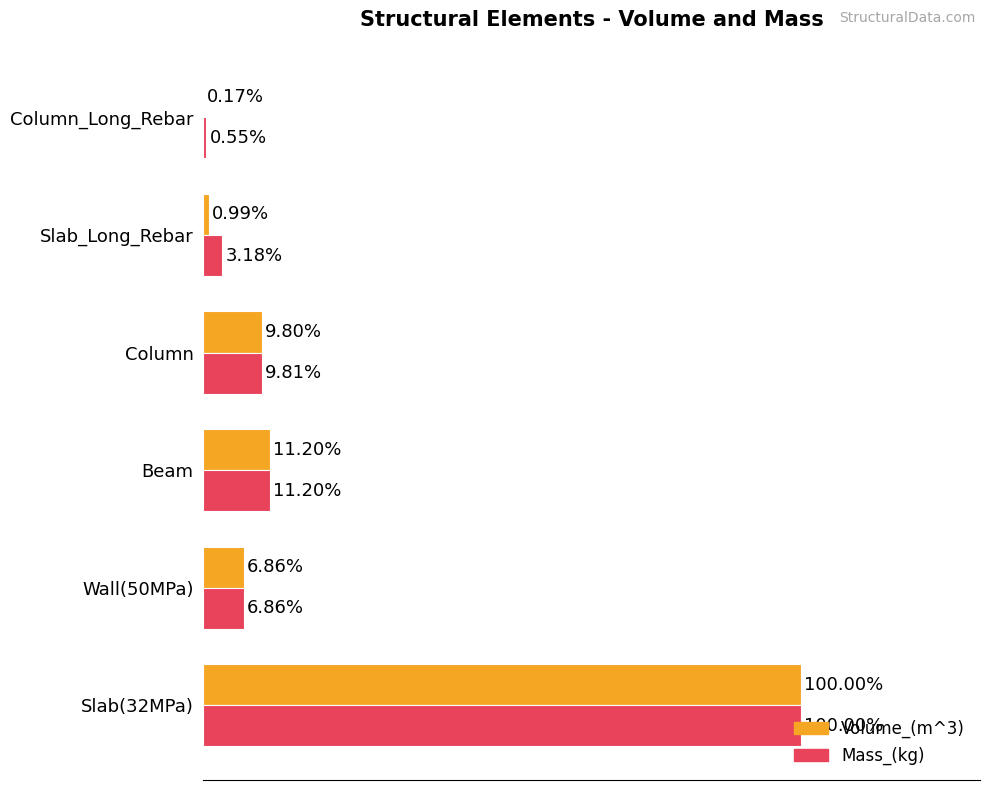

At which label is Volume_(m^3) closest to 50?

Beam